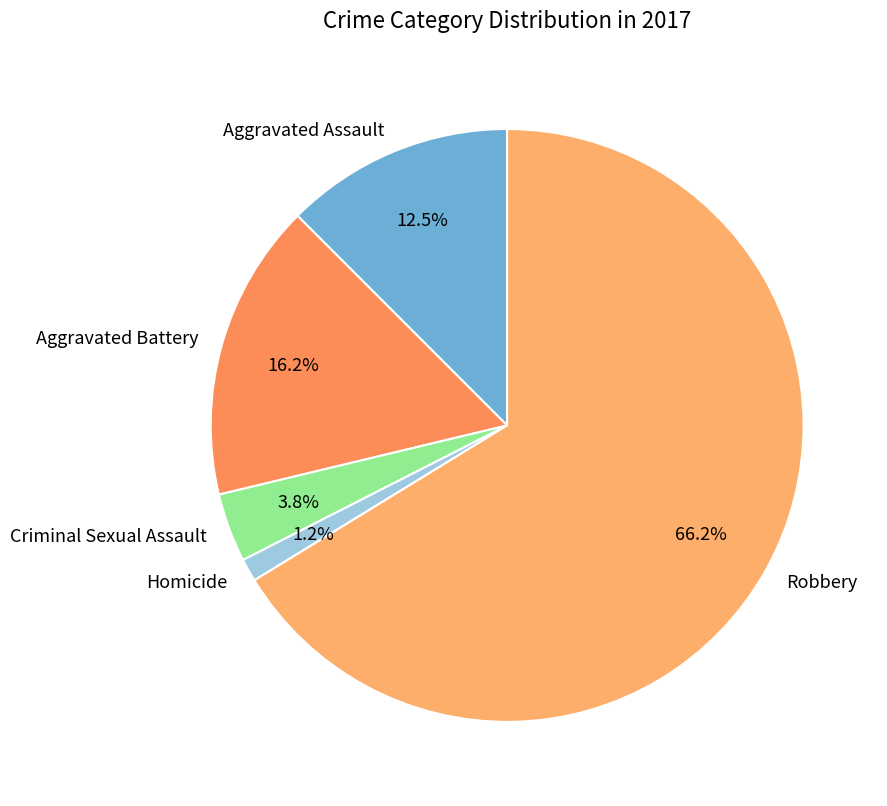

True or false: Criminal Sexual Assault accounts for 4% of the total.

True